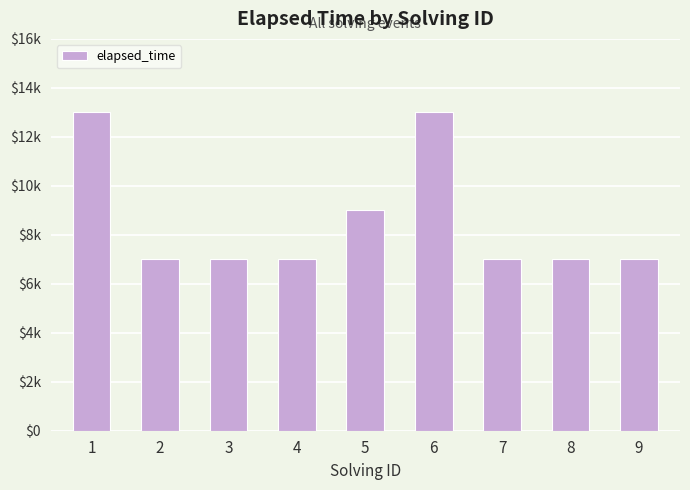

What is the value of the 9th bar from the left?

7000